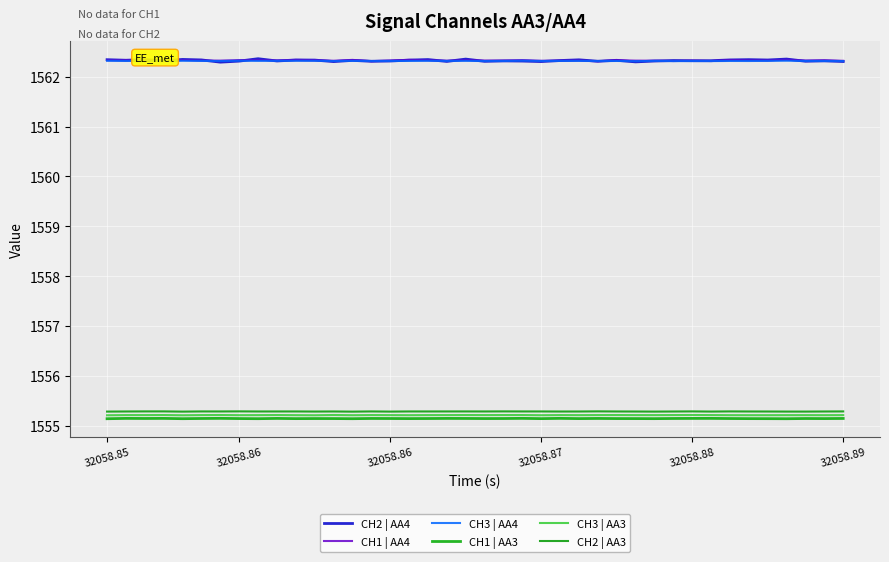

At how many categories does at least one series exceed 1556?

40